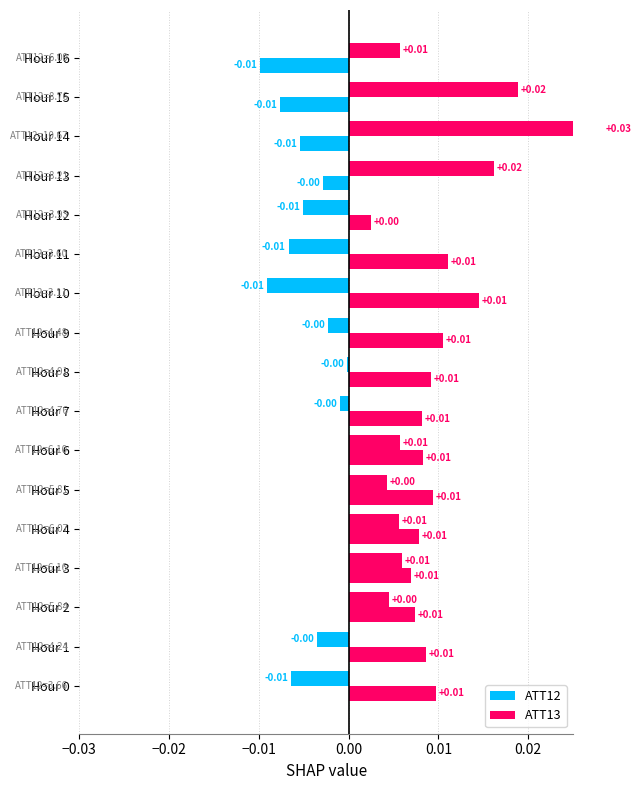

How many distinct data groups are displayed?

2